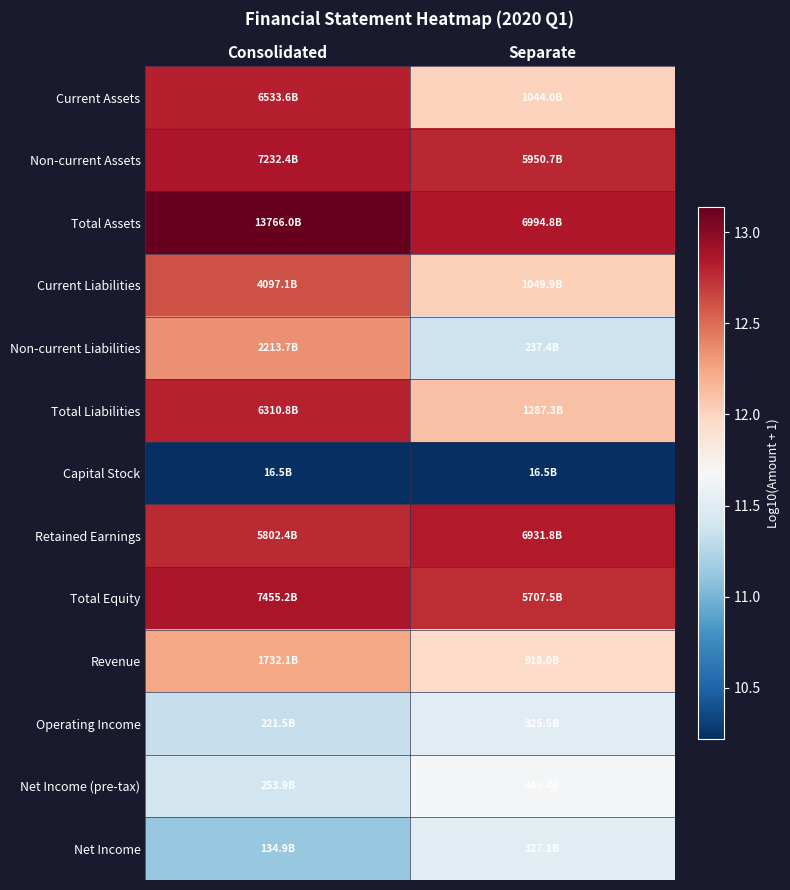

Rank the series by their maximum value, from highest to lowest.

Total Assets, Total Equity, Non-current Assets, Retained Earnings, Current Assets, Total Liabilities, Current Liabilities, Non-current Liabilities, Revenue, Net Income (pre-tax), Net Income, Operating Income, Capital Stock